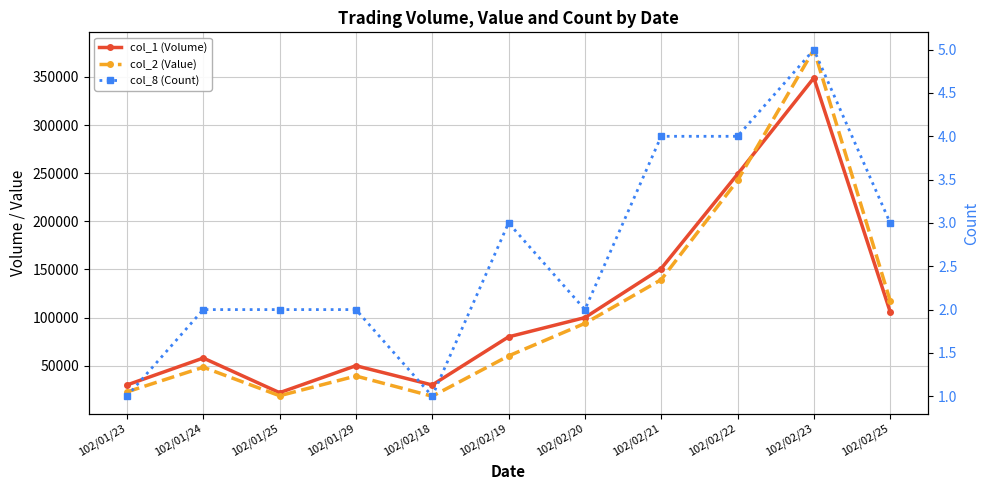

After their last crossing, which series has the higher values: col_1 (Volume) or col_2 (Value)?

col_2 (Value)